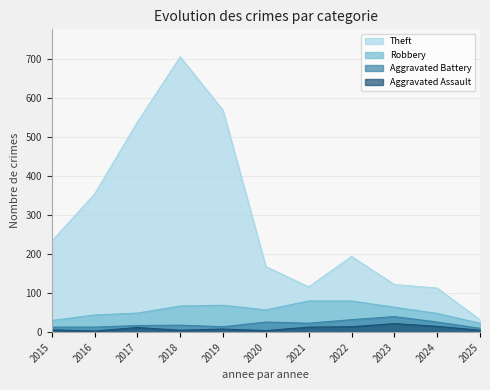

The Aggravated Battery series shows 40 at 2023. True or false?

True